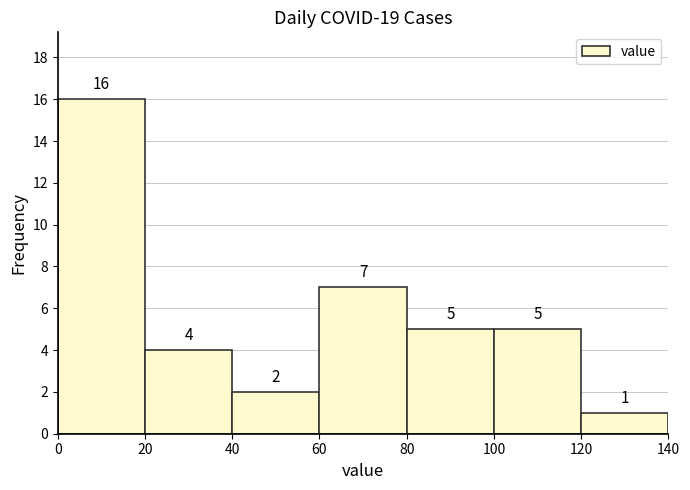

What is the height of the bar covering 60 to 80 on the x-axis?

7